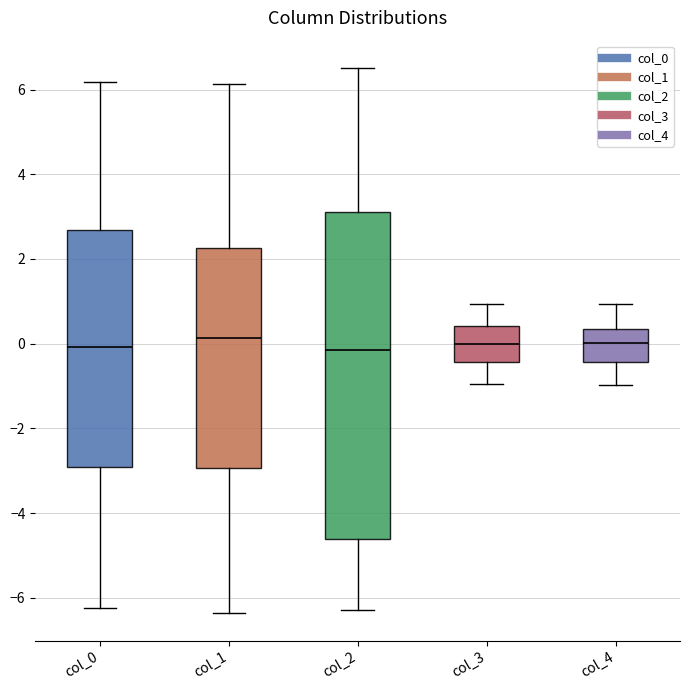

Reading left to right, read every box against the y-axis: the position of its median line, the range the box covers, and the ends of its whiskers. The values are not printed on the chart, so give them approximately, as read against the axis.

col_0: median 0.0, box -3.0 to 2.6, whiskers -6.2 to 6.2
col_1: median 0.2, box -3.0 to 2.2, whiskers -6.4 to 6.2
col_2: median -0.2, box -4.6 to 3.2, whiskers -6.2 to 6.6
col_3: median 0.0, box -0.4 to 0.4, whiskers -1.0 to 1.0
col_4: median 0.0, box -0.4 to 0.4, whiskers -1.0 to 1.0